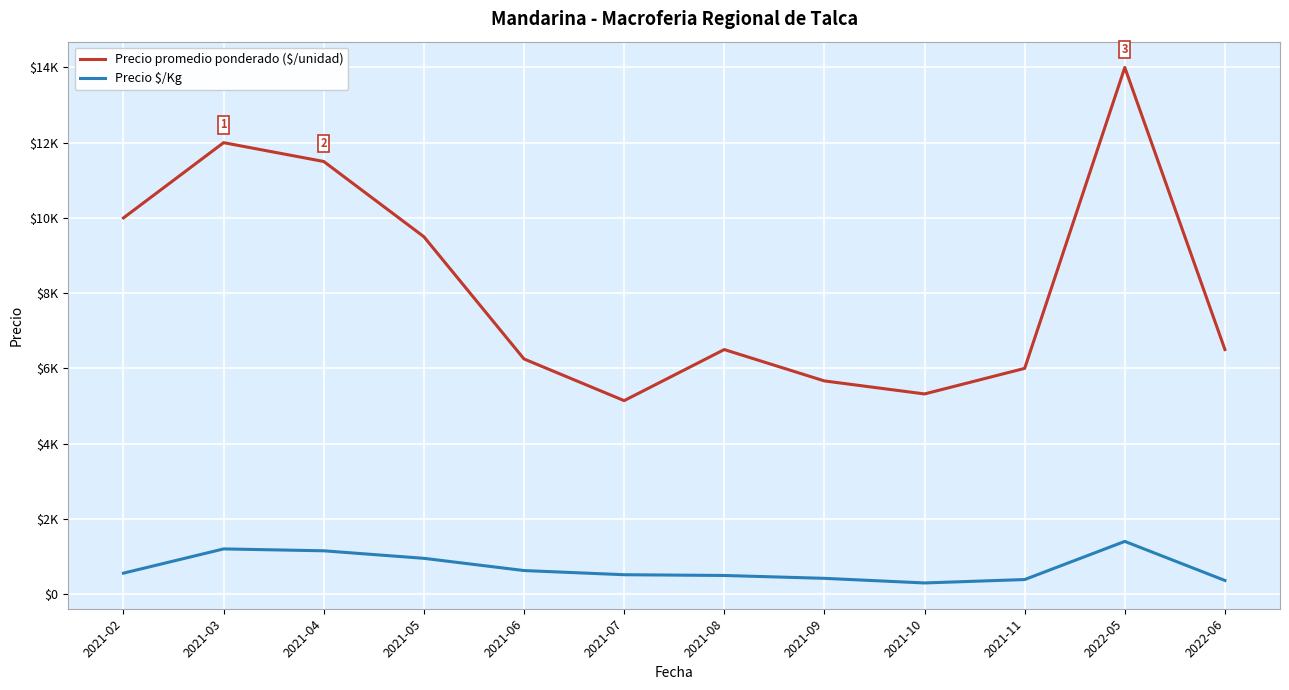

True or false: Precio promedio ponderado ($/unidad) has a value of 2266 at 2021-02.

False